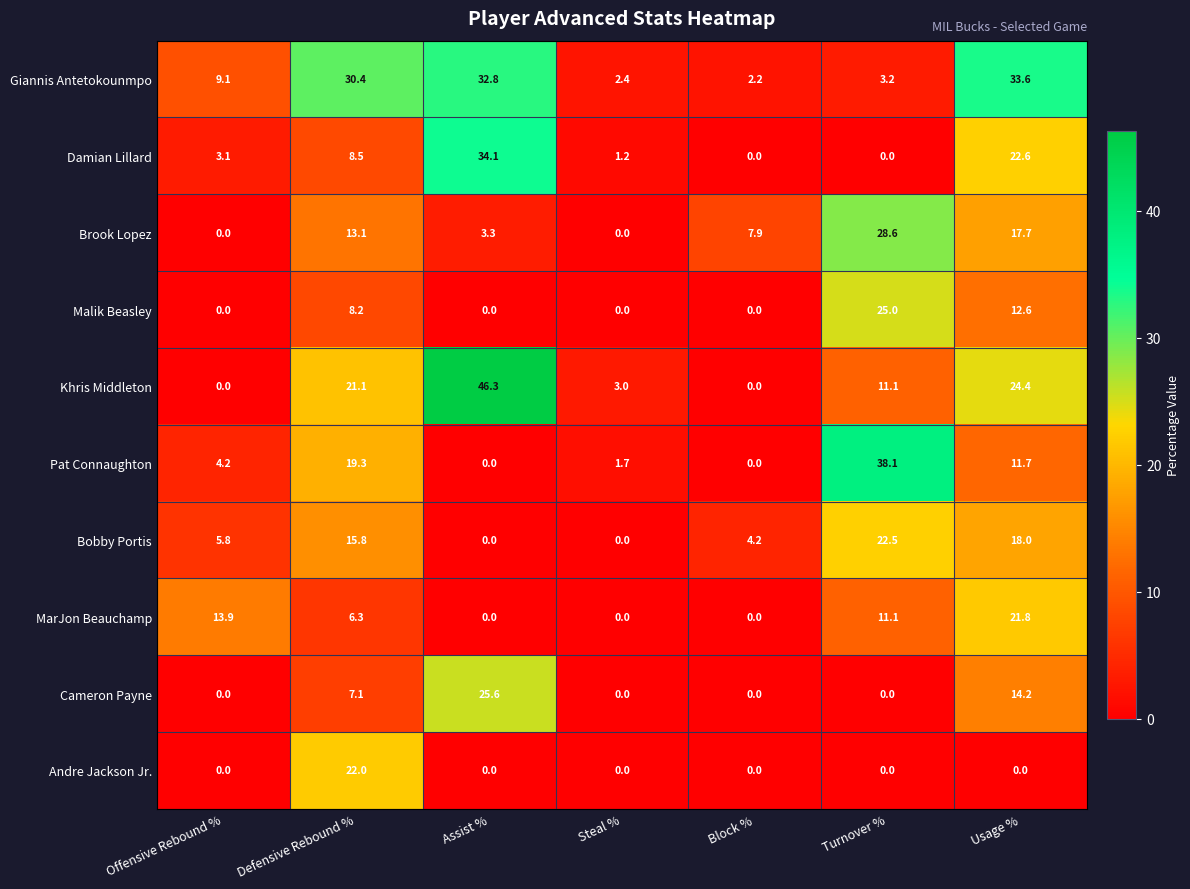

List the series in order of their peak value, lowest first.

MarJon Beauchamp, Andre Jackson Jr., Bobby Portis, Malik Beasley, Cameron Payne, Brook Lopez, Giannis Antetokounmpo, Damian Lillard, Pat Connaughton, Khris Middleton